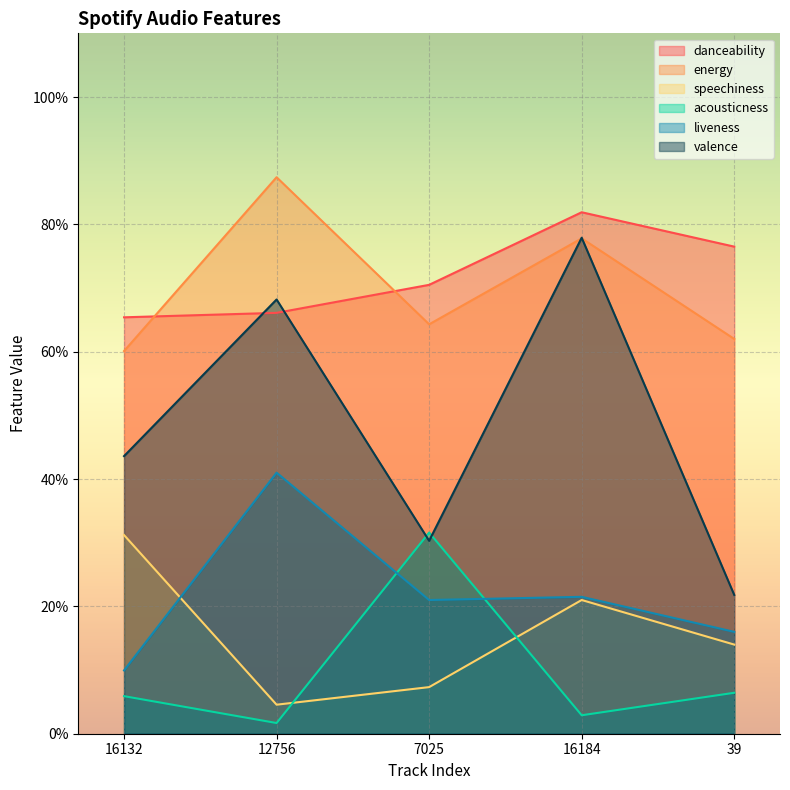

What is the label of the 3rd point from the right?

7025